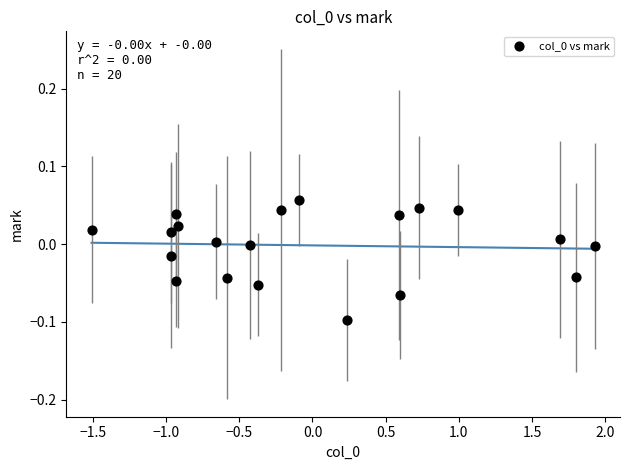

What is the range of X values (max minus min)?

3.4